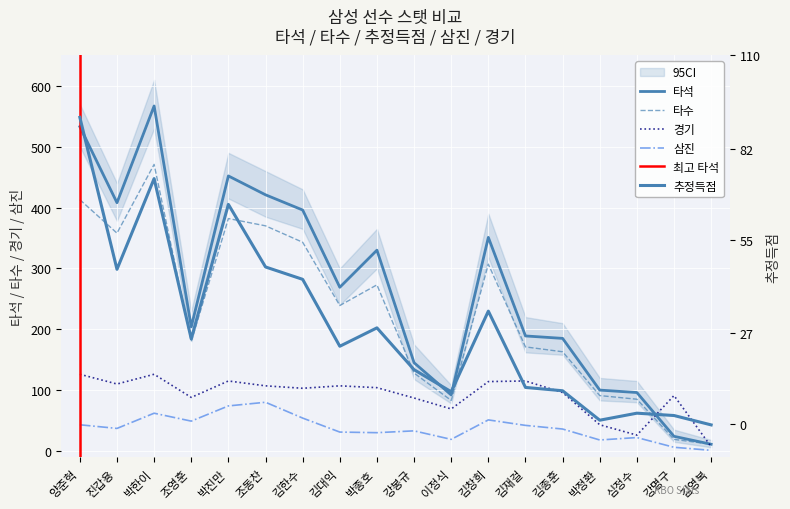

What is the sum of all 타석 values?

4773.0